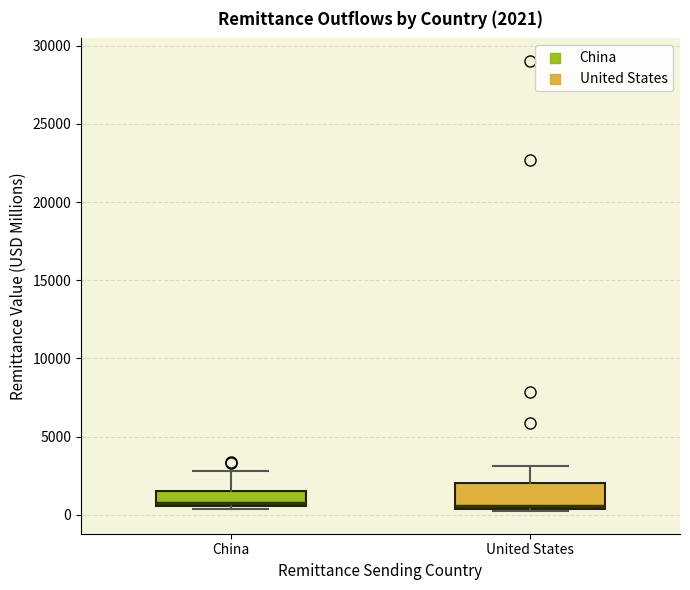

Which box is the tallest, from its lower edge to its upper edge?

United States